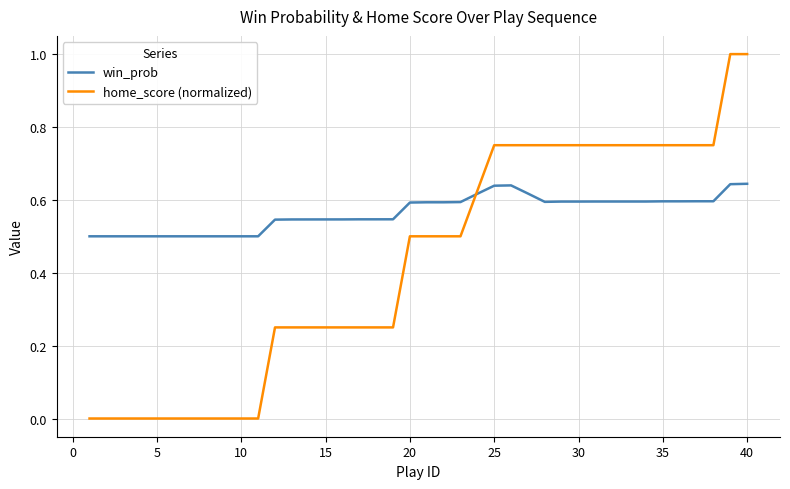

Which series has the widest spread of values?

home_score (normalized)